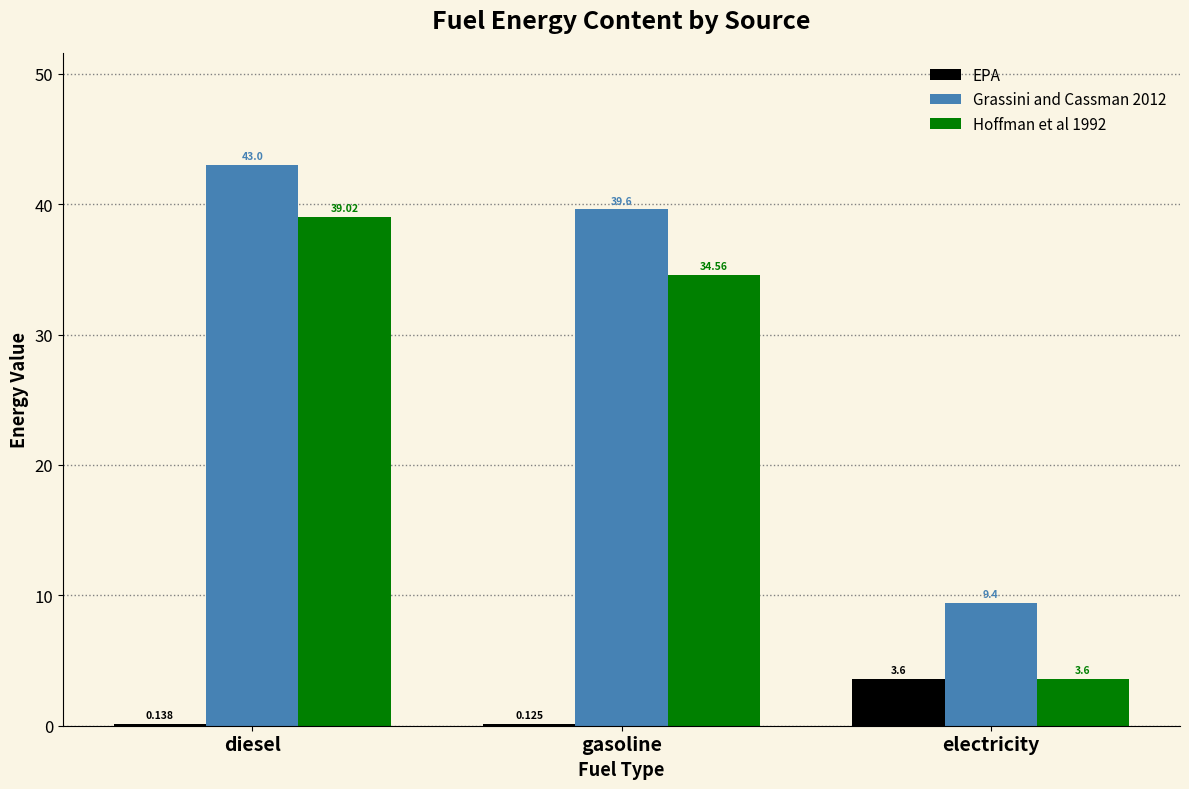

What is the maximum value shown in the chart?

43.0